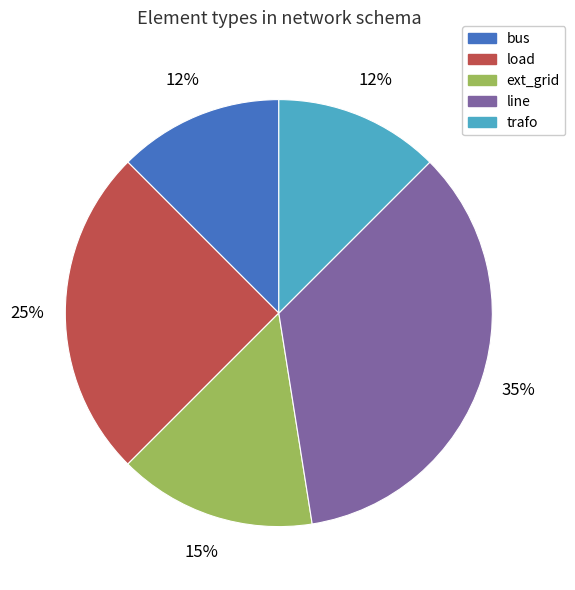

Do trafo and load together represent more than half of the pie?

No